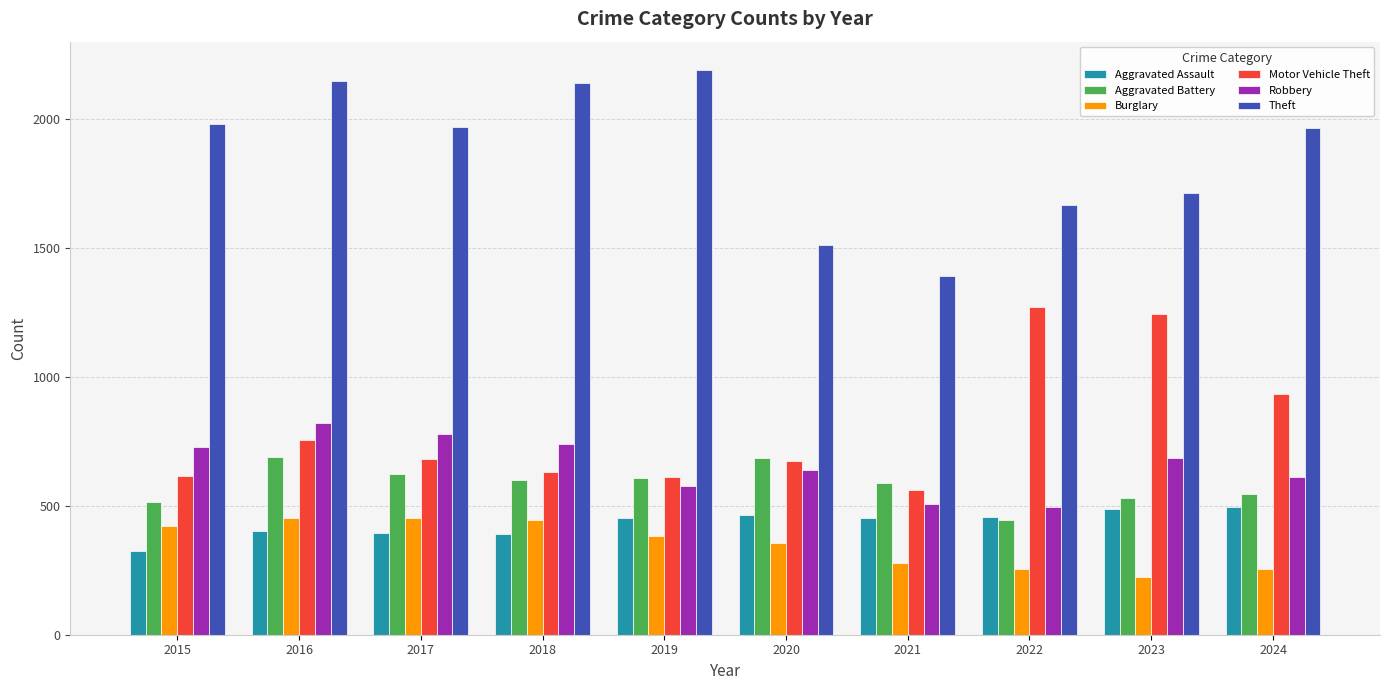

What is the sum of the Aggravated Battery values at 2015 and 2022?

961